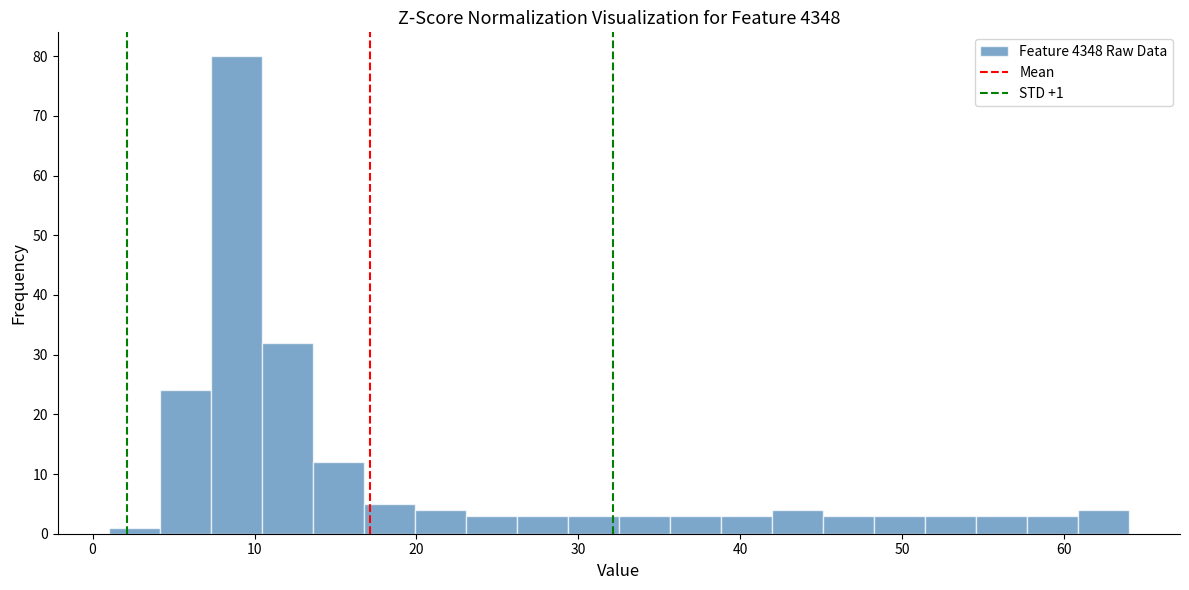

Read against the x-axis, roughly where is the centre of the tallest bar?

9